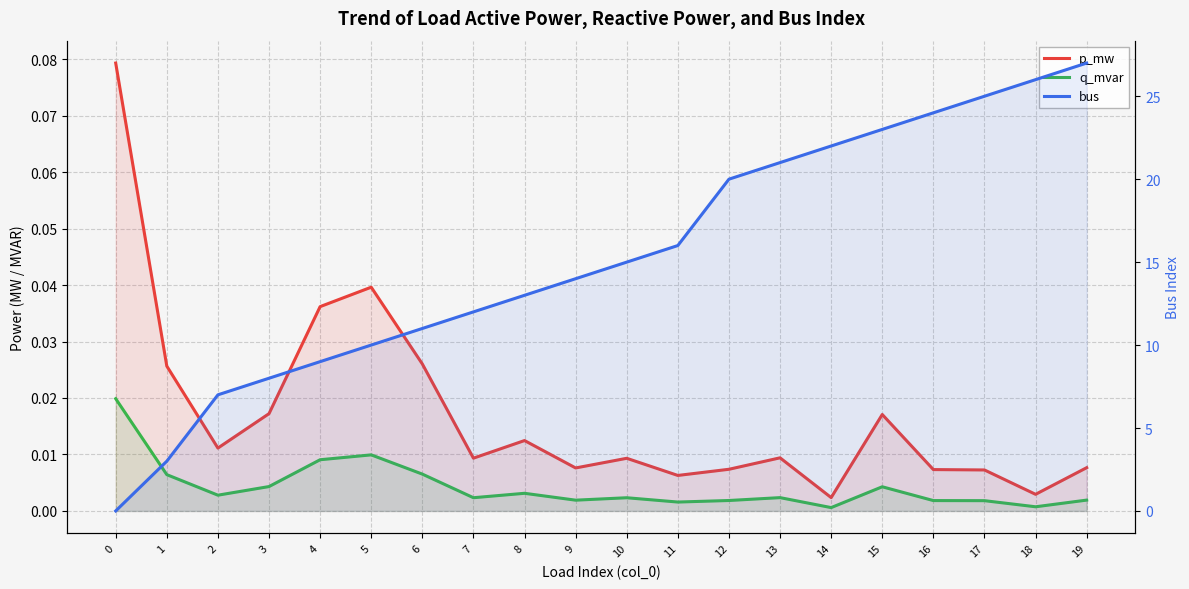

Where does the bus series first go above 15?

11